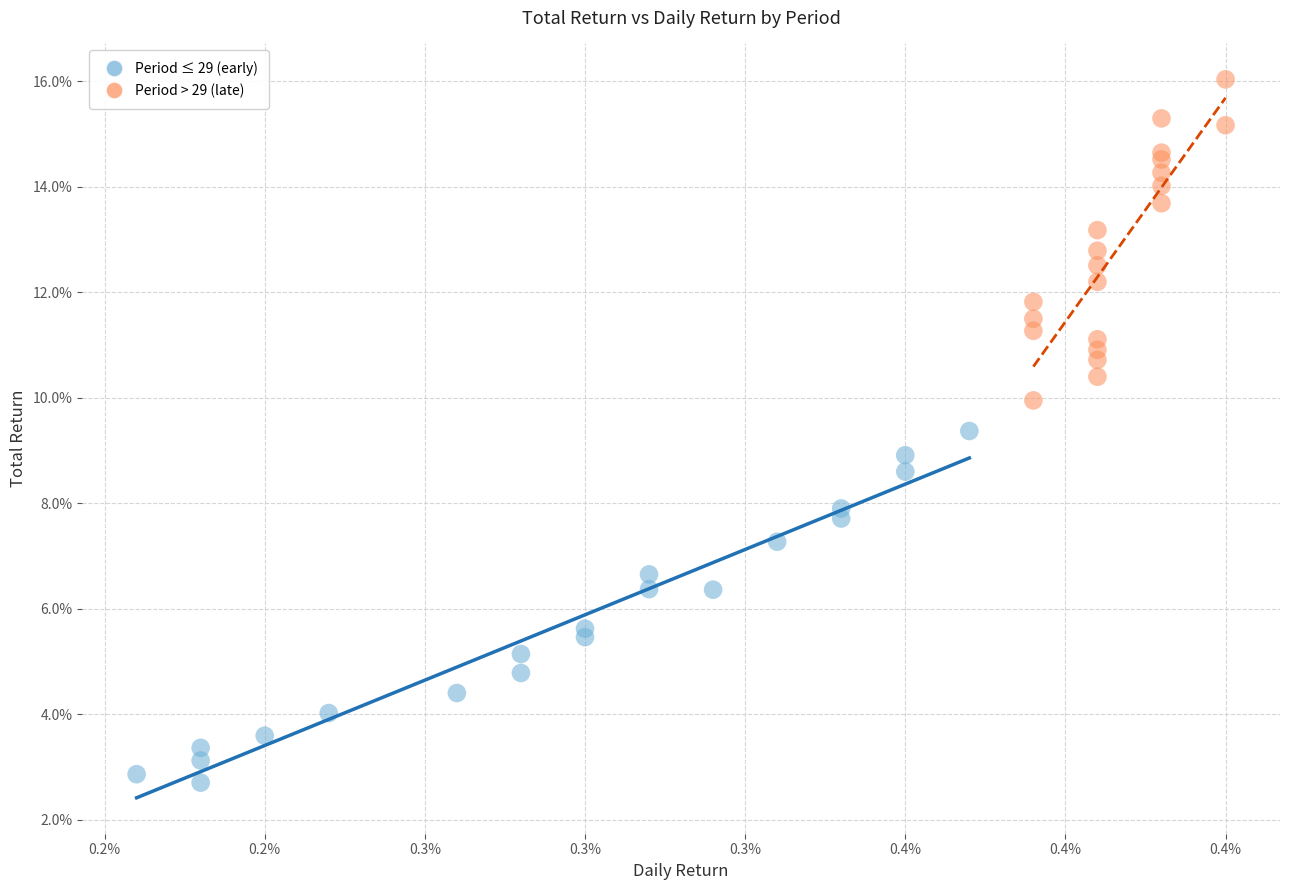

What are all the series names shown in the legend?

Period ≤ 29 (early), Period > 29 (late)